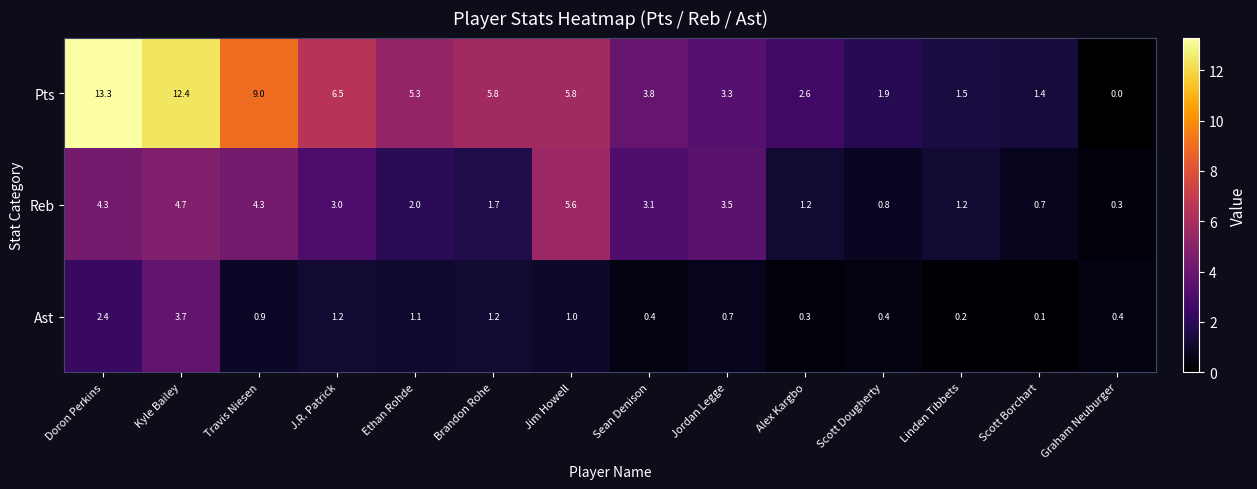

Is it true that Ast equals 1.0 at Jim Howell?

True